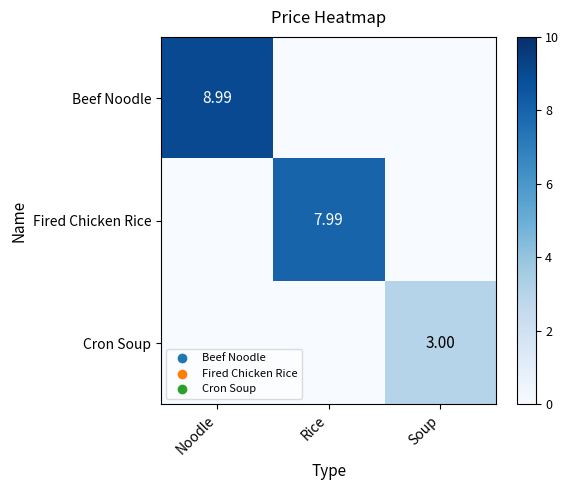

What is the sum of the Fired Chicken Rice values at Soup and Rice?

8.0